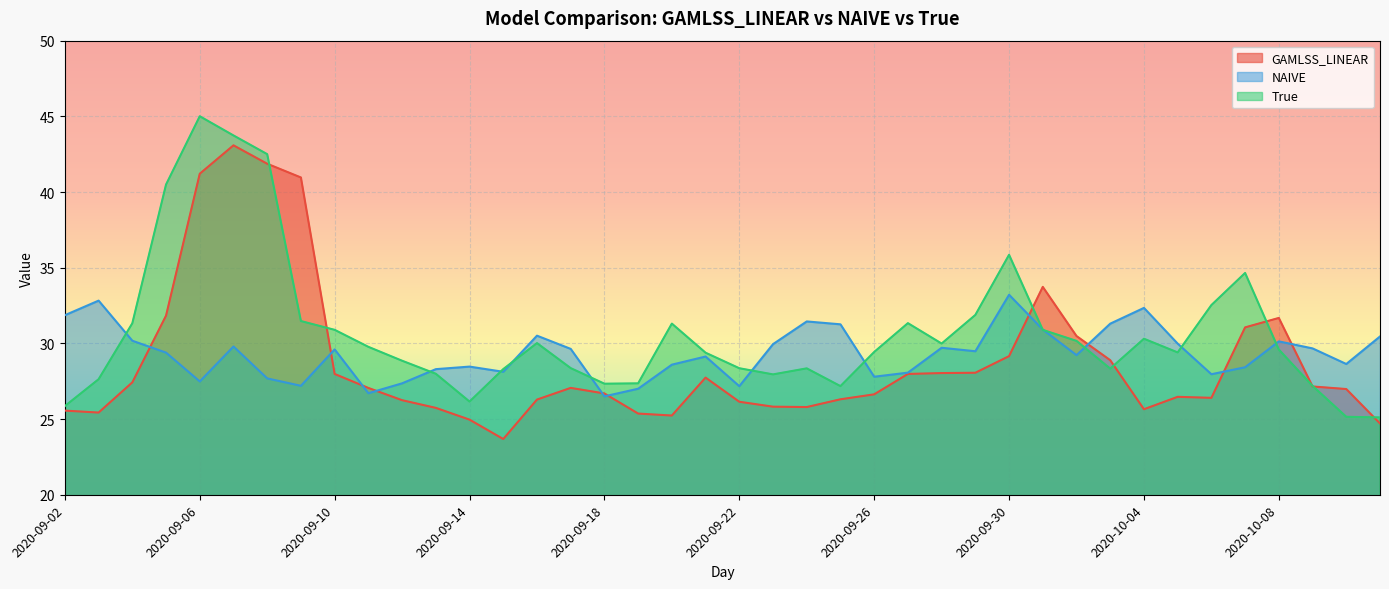

At which label does GAMLSS_LINEAR first exceed 27?

2020-09-04